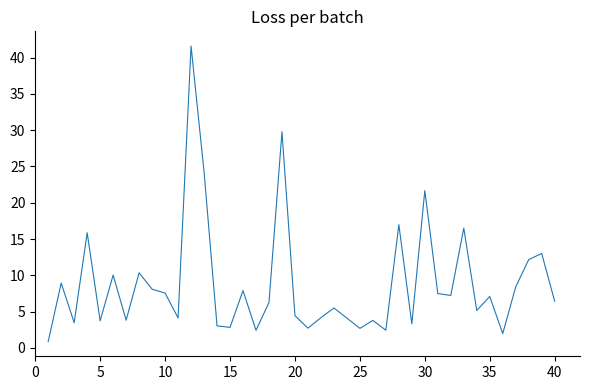

What is the maximum value shown in the chart?

41.6